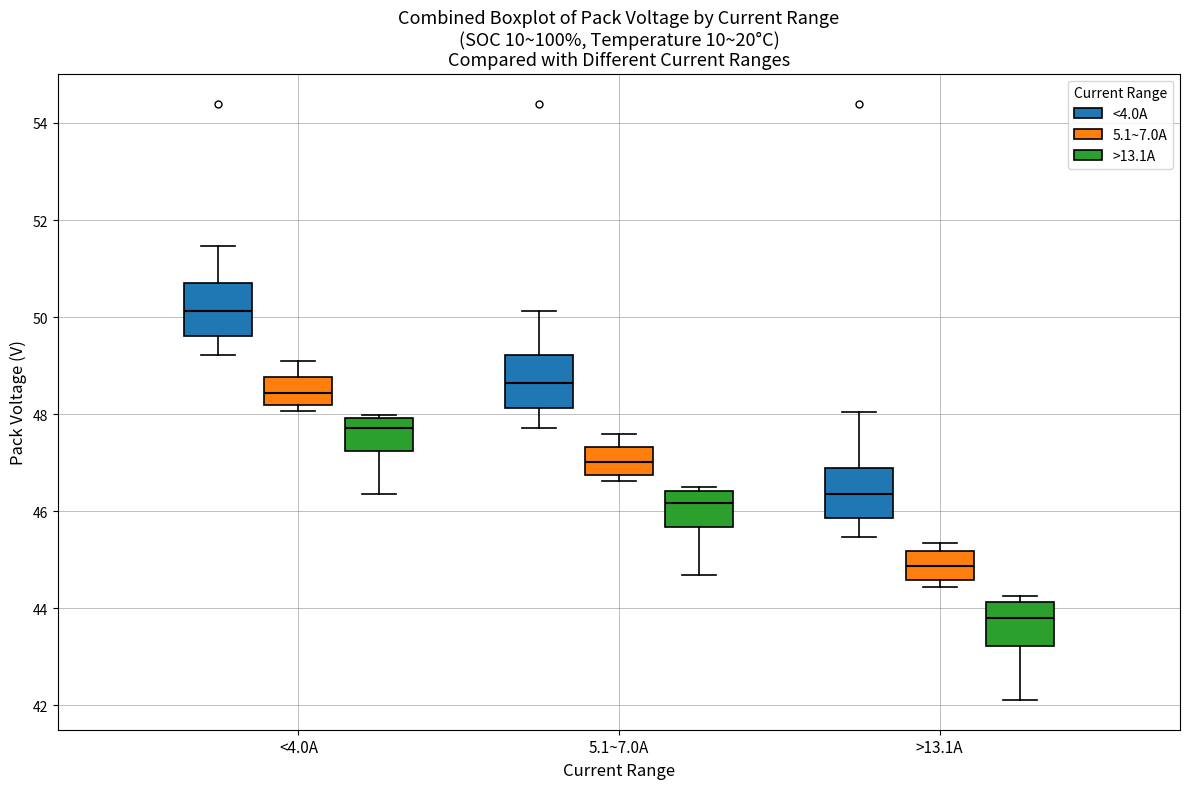

Reading left to right, read every box against the y-axis: the position of its median line, the range the box covers, and the ends of its whiskers. The values are not printed on the chart, so give them approximately, as read against the axis.

<4.0A (<4.0A): median 50.2, box 49.6 to 50.8, whiskers 49.2 to 51.4
<4.0A (5.1~7.0A): median 48.4, box 48.2 to 48.8, whiskers 48.0 to 49.0
<4.0A (>13.1A): median 47.8, box 47.2 to 48.0, whiskers 46.4 to 48.0 (just above the box's upper edge)
5.1~7.0A (<4.0A): median 48.6, box 48.2 to 49.2, whiskers 47.8 to 50.2
5.1~7.0A (5.1~7.0A): median 47.0, box 46.8 to 47.4, whiskers 46.6 to 47.6
5.1~7.0A (>13.1A): median 46.2, box 45.6 to 46.4, whiskers 44.6 to 46.6
>13.1A (<4.0A): median 46.4, box 45.8 to 46.8, whiskers 45.4 to 48.0
>13.1A (5.1~7.0A): median 44.8, box 44.6 to 45.2, whiskers 44.4 to 45.4
>13.1A (>13.1A): median 43.8, box 43.2 to 44.2, whiskers 42.2 to 44.2 (just above the box's upper edge)